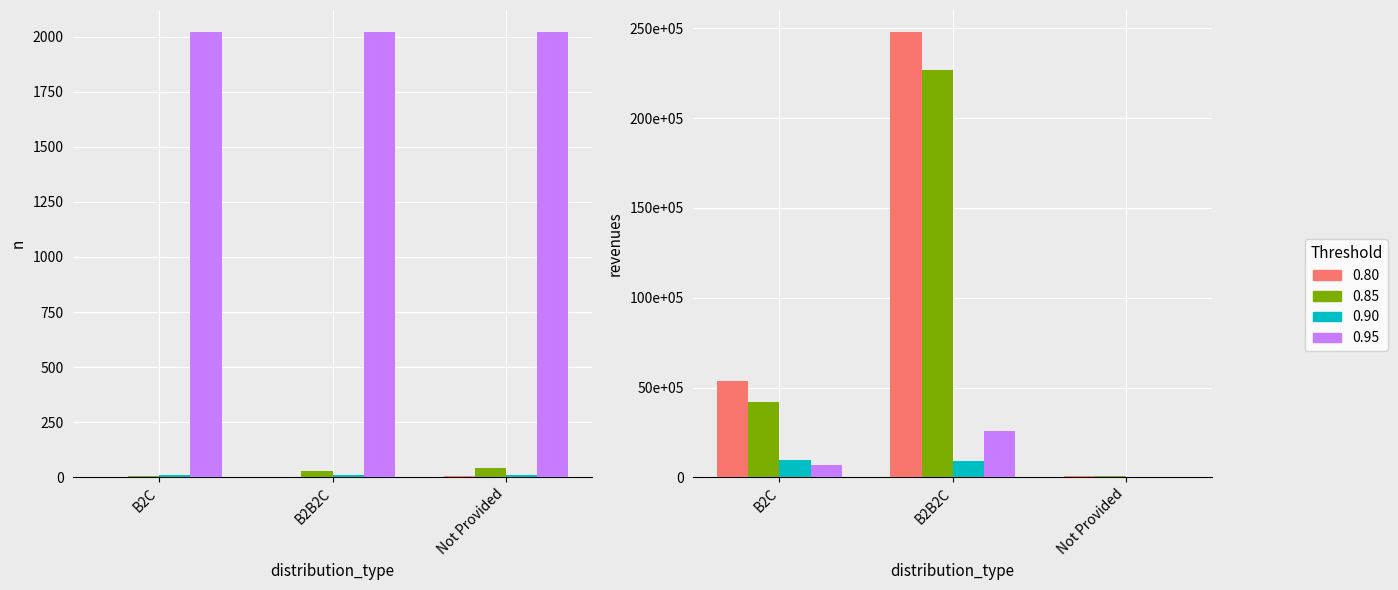

What is the value of the Threshold 0.90 bar at the 2nd from the left?

897392.7